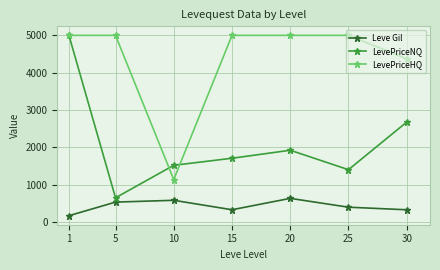

At which category does Leve Gil reach its first local valley?

15